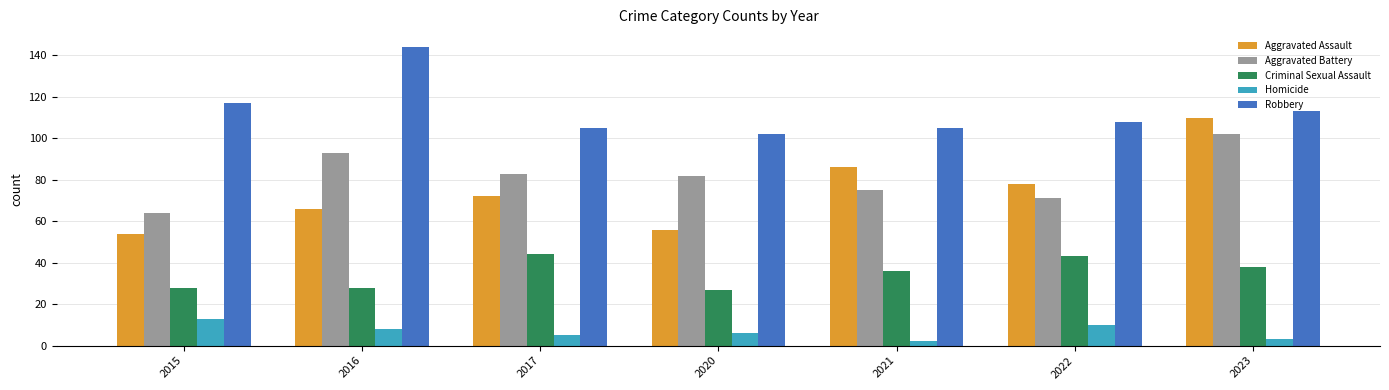

Rank the series by their maximum value, from highest to lowest.

Robbery, Aggravated Assault, Aggravated Battery, Criminal Sexual Assault, Homicide